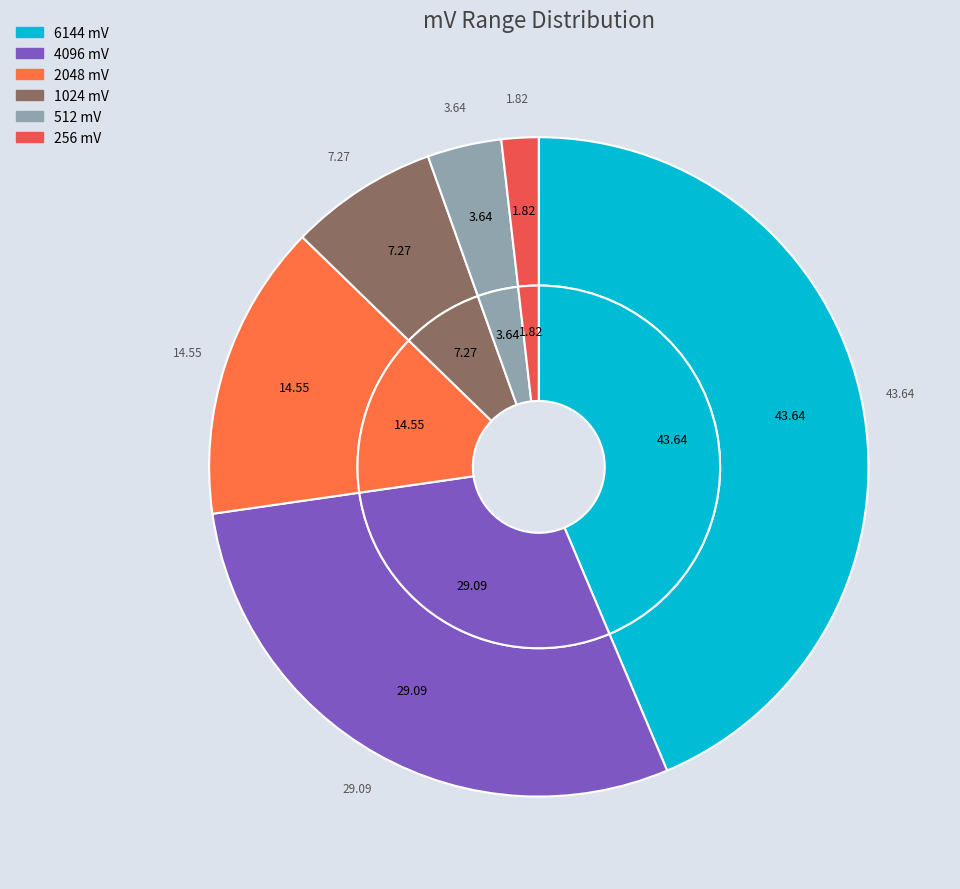

How many slices are in this pie chart?

6